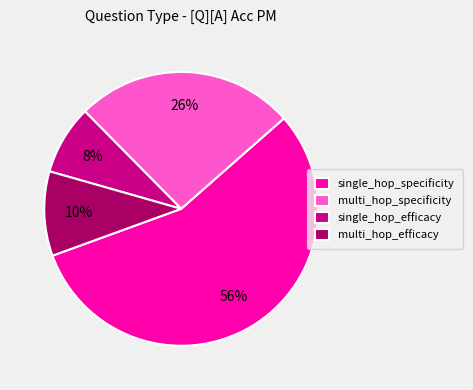

True or false: single_hop_efficacy accounts for 8% of the total.

True